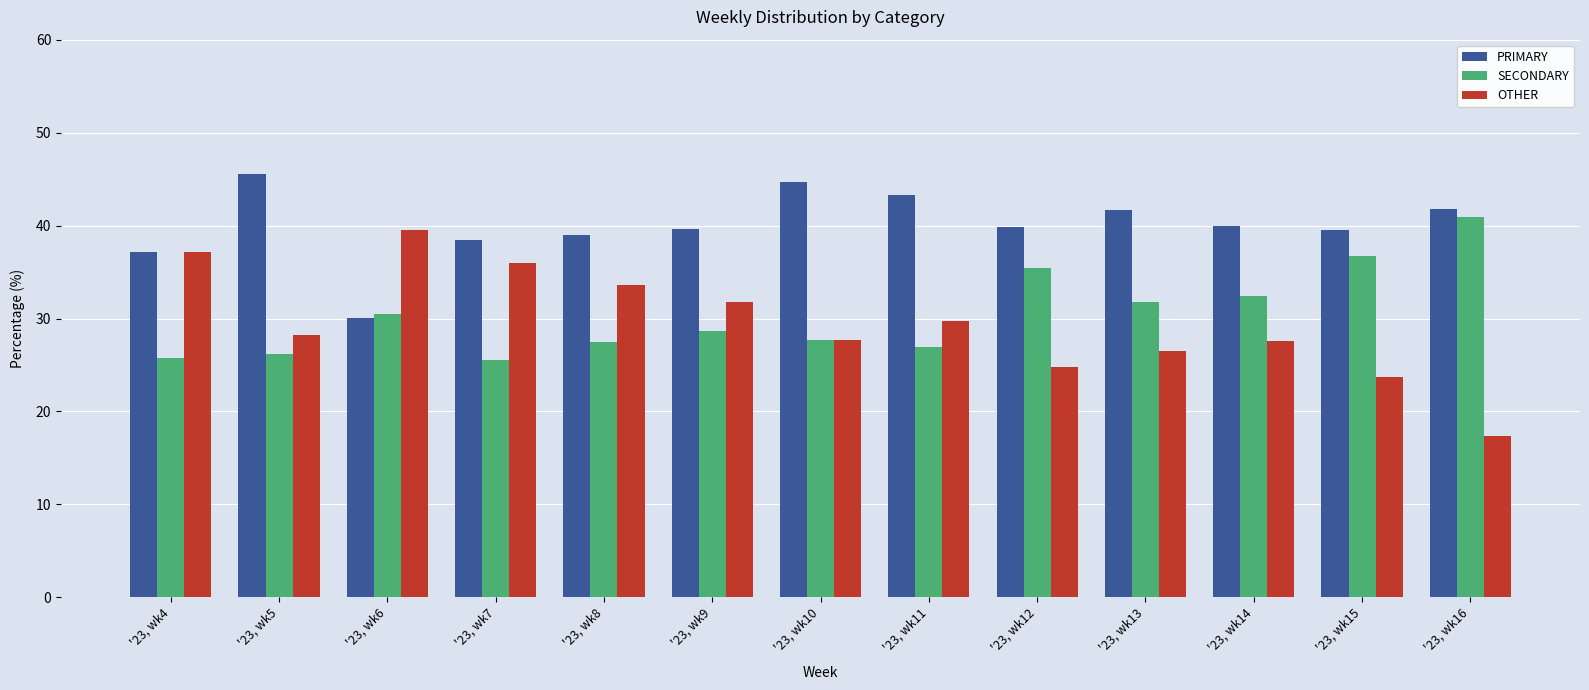

Count the number of data series in this chart.

3